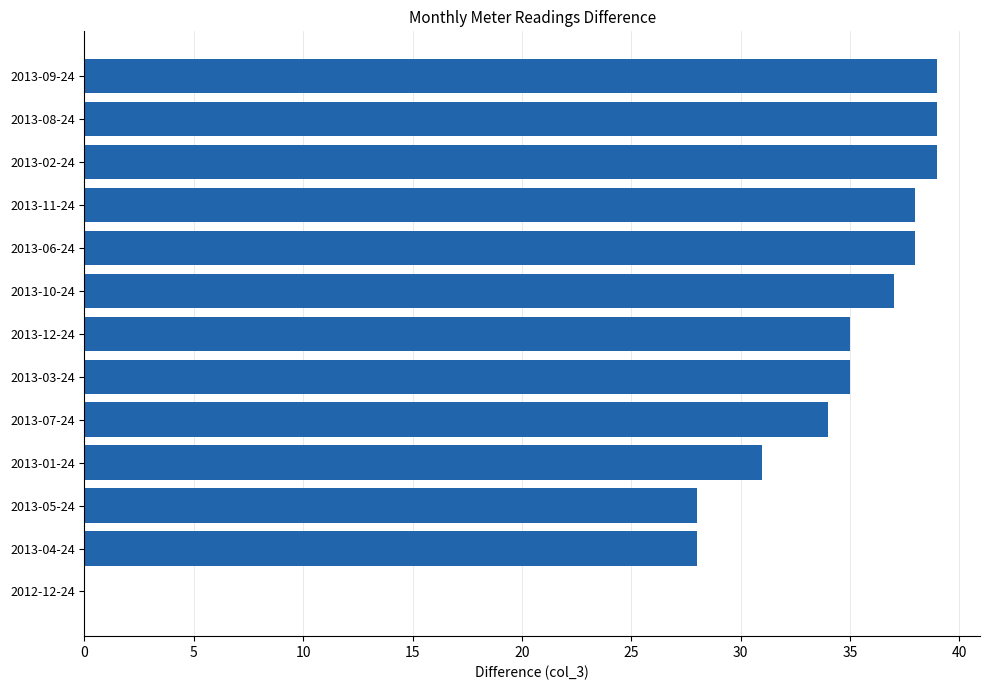

Reading bottom to top, transcribe all the data shown in this chart.

2012-12-24=0	2013-04-24=28	2013-05-24=28	2013-01-24=31	2013-07-24=34	2013-03-24=35	2013-12-24=35	2013-10-24=37	2013-06-24=38	2013-11-24=38	2013-02-24=39	2013-08-24=39	2013-09-24=39